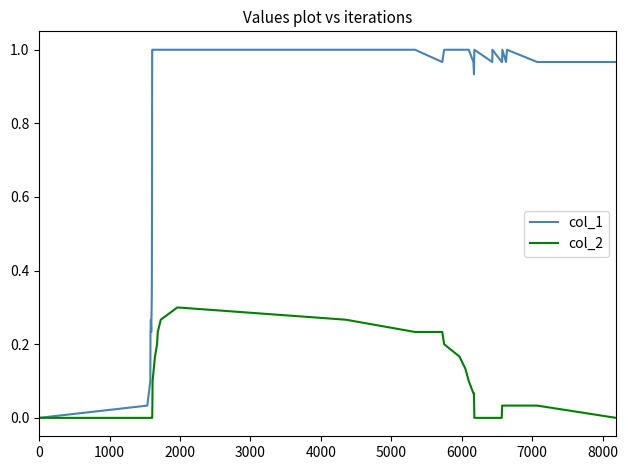

How many lines are shown in the chart?

2